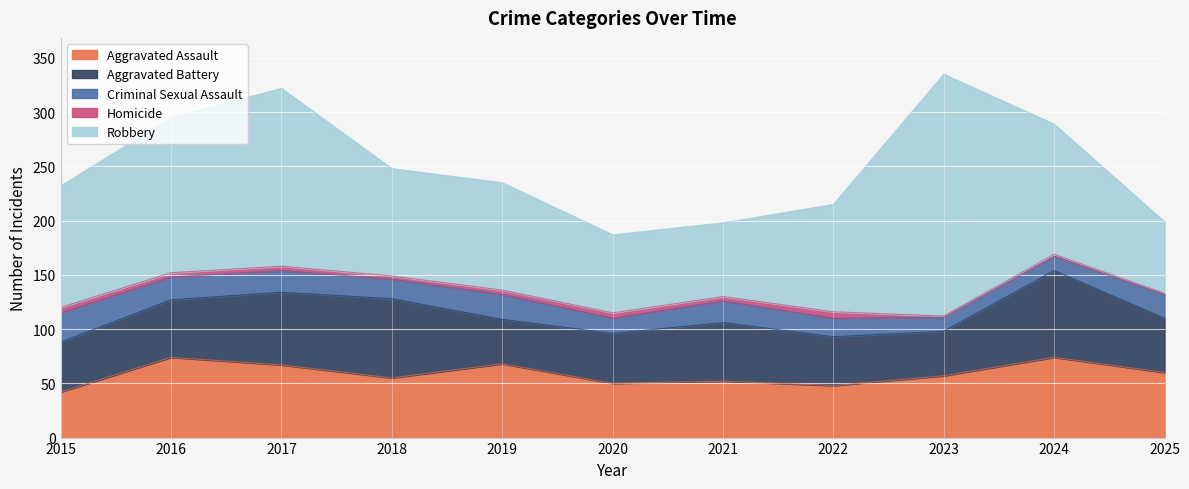

At how many categories does at least one series exceed 110?

5